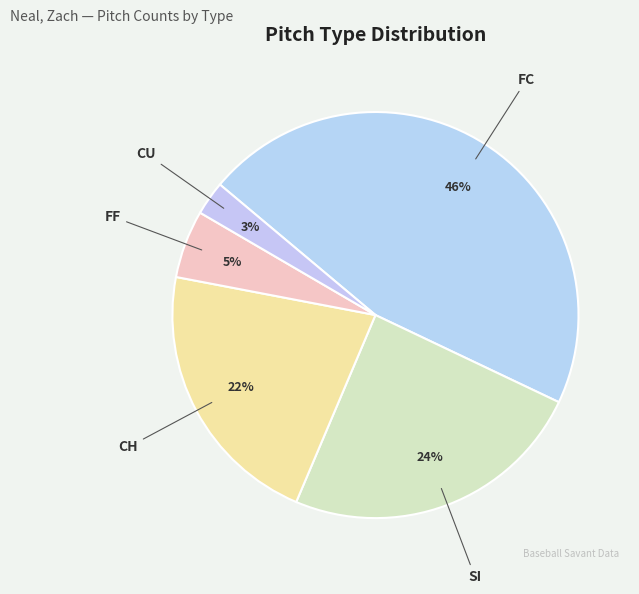

Which has a higher value, FC or CU?

FC